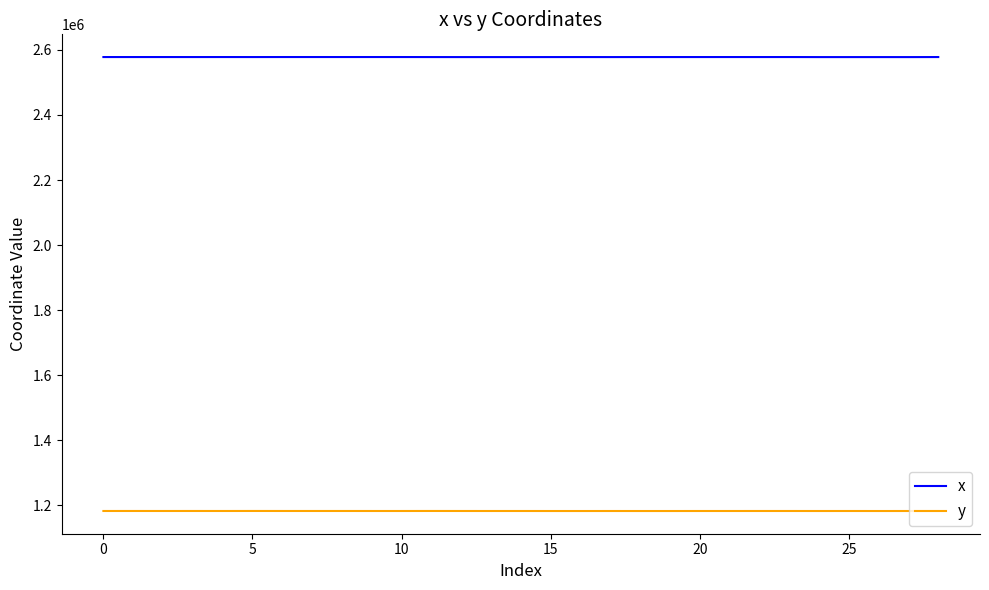

What is the maximum value shown in the chart?

2578105.4